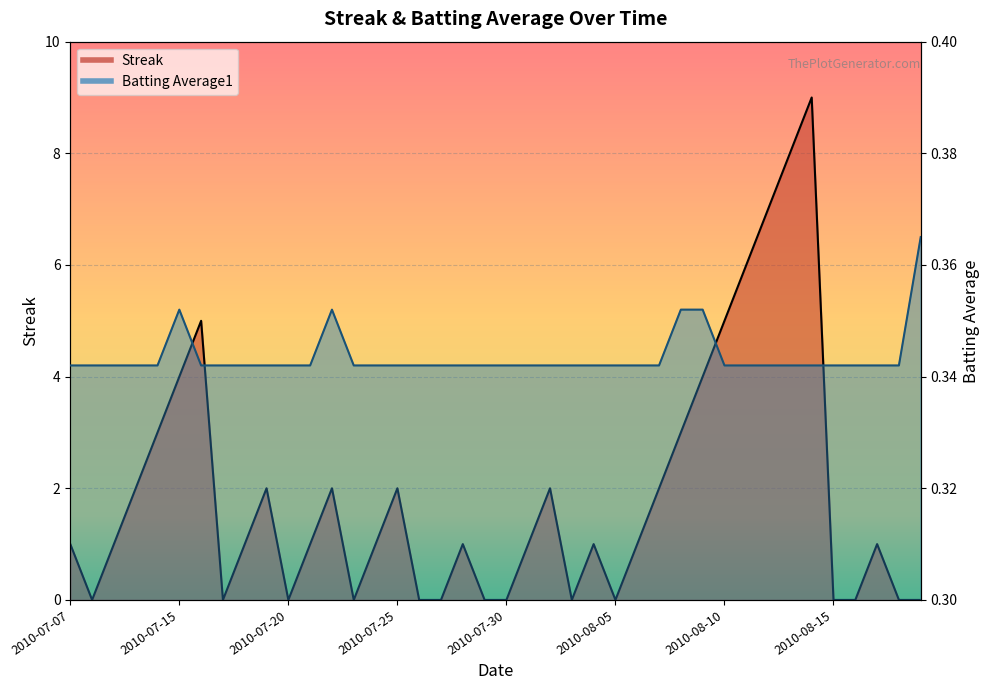

What is the average value of the Streak series?

1.9